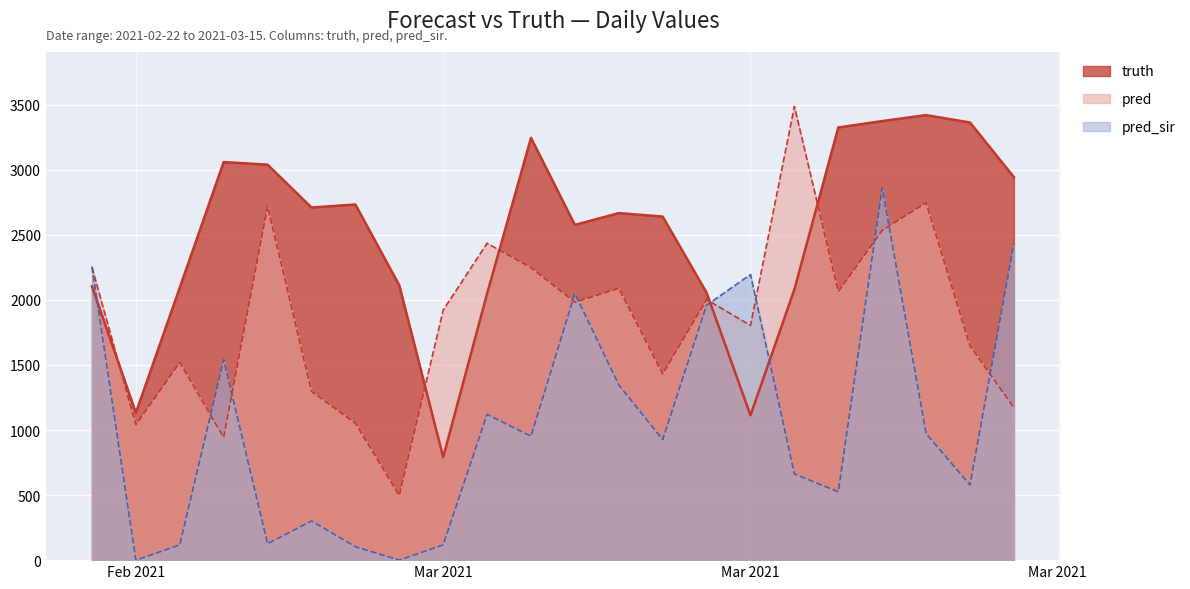

True or false: pred and pred_sir cross at least once.

True